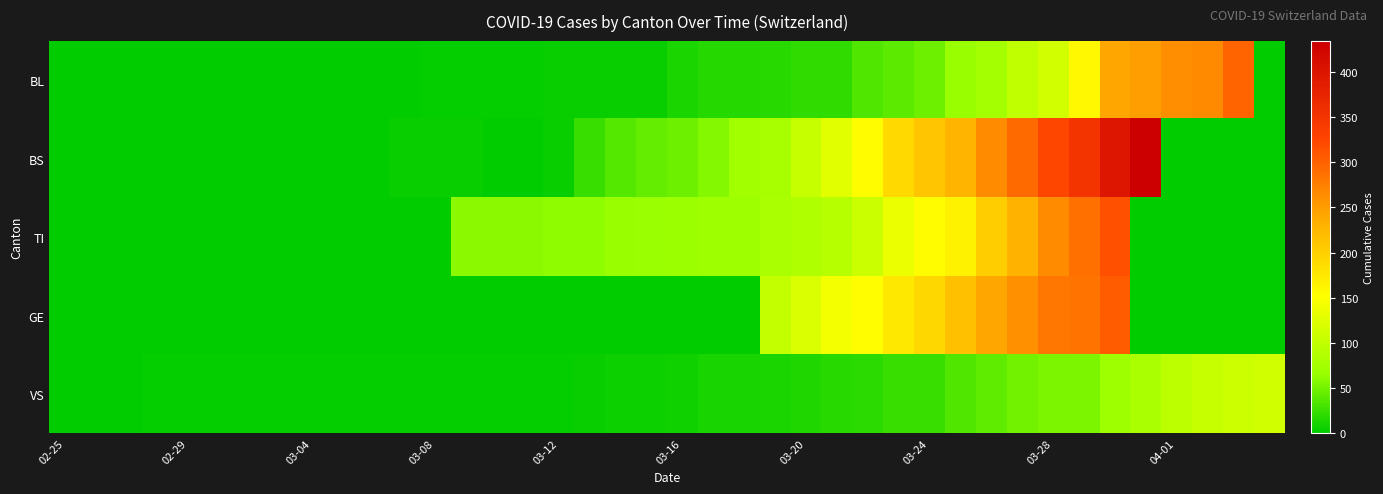

List the series in order of their peak value, lowest first.

VS, BL, GE, TI, BS